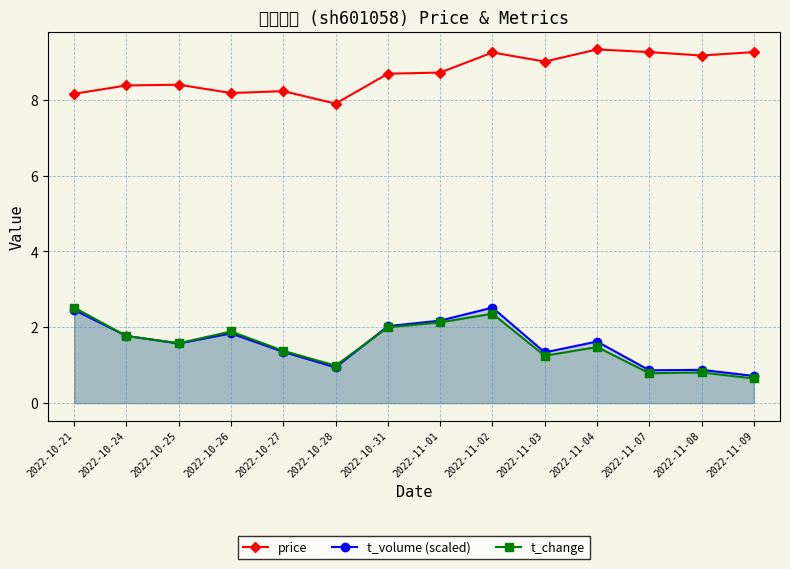

Rank the series by their maximum value, from highest to lowest.

price, t_volume (scaled), t_change